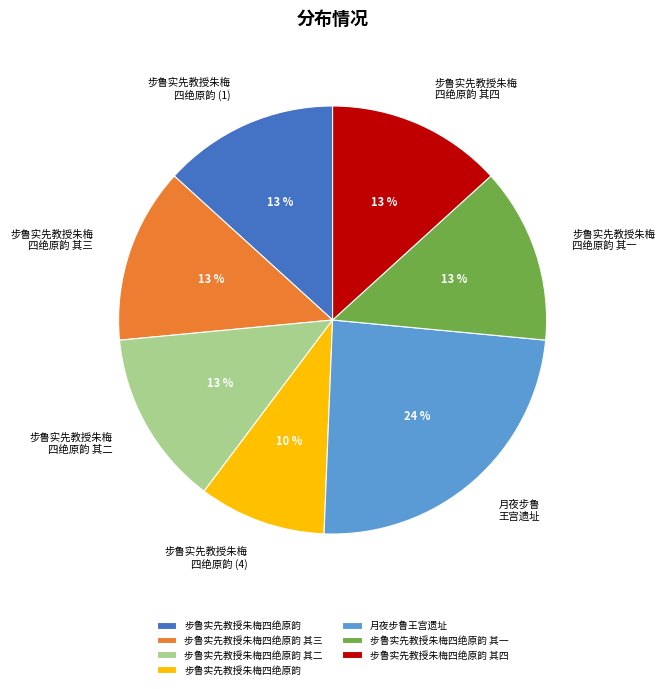

To the nearest percent, what is the average slice percentage?

14%